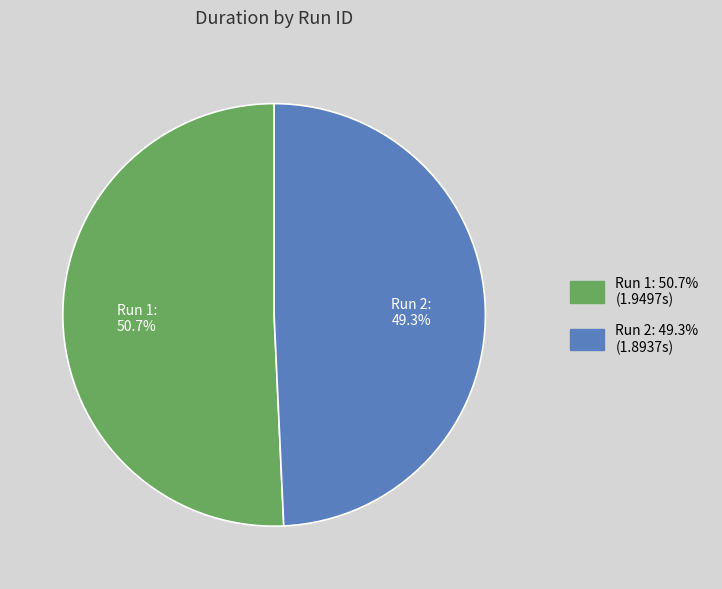

Is there any slice that represents more than half of the pie?

Yes